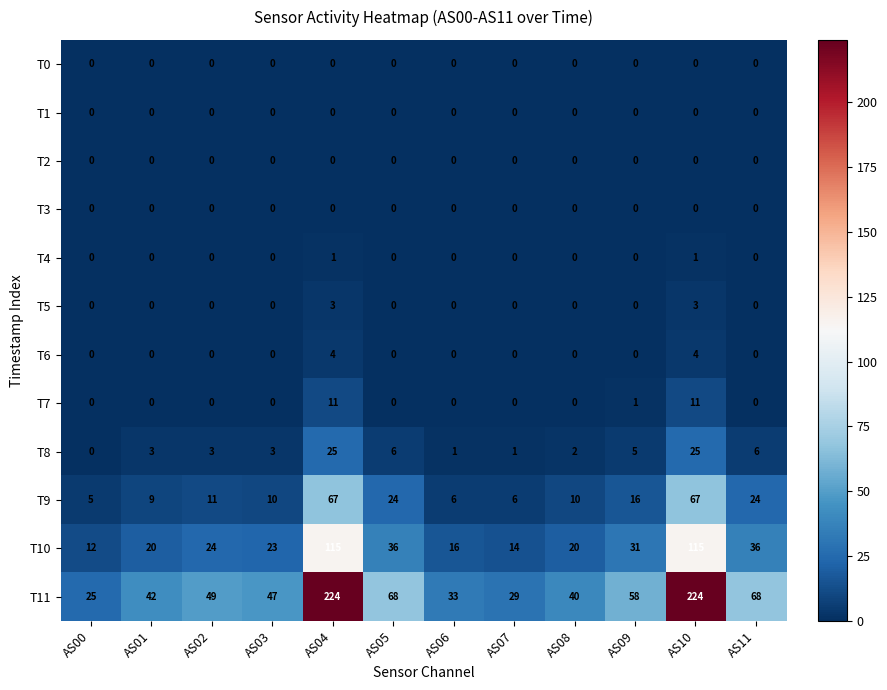

Which series has the widest spread of values?

T11